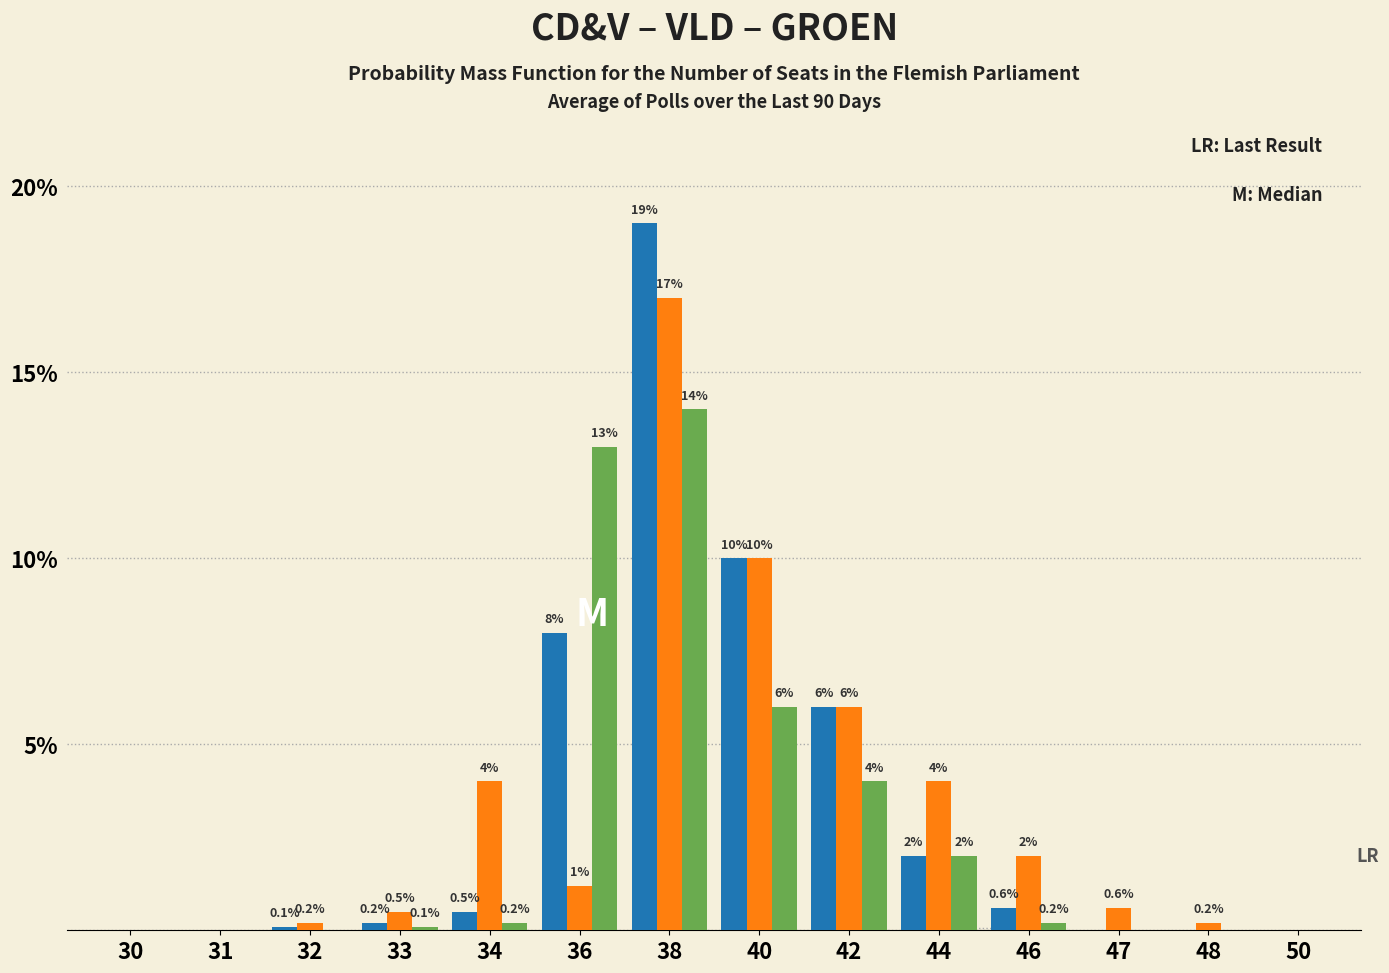

At which category is the sum across all series the highest?

38